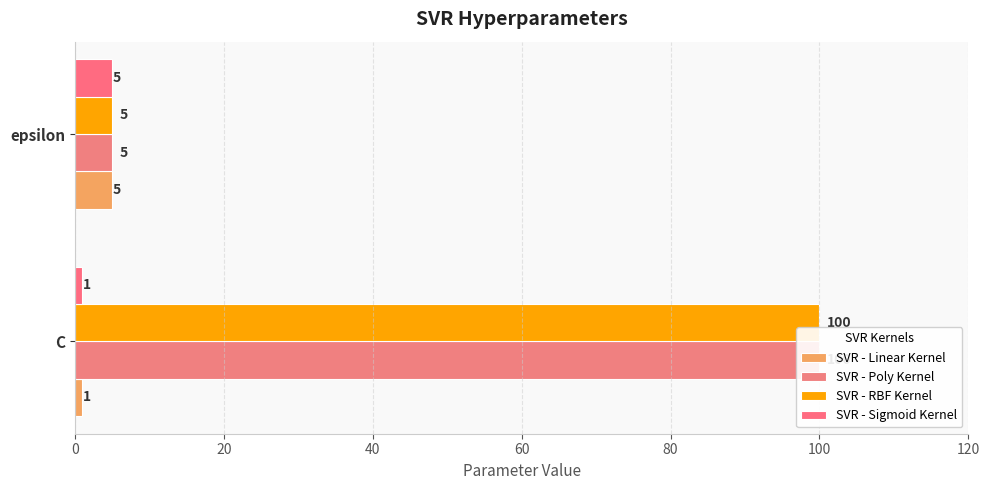

Which series changed the most between C and epsilon?

SVR - Poly Kernel